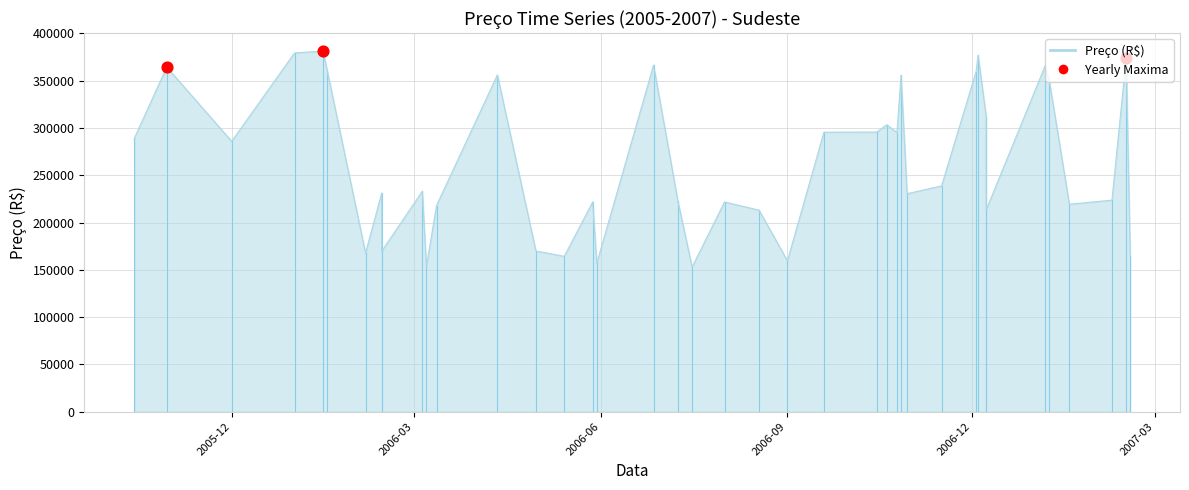

Approximately how many times larger is the value at 2006-03 compared to 2006-06?

1.0